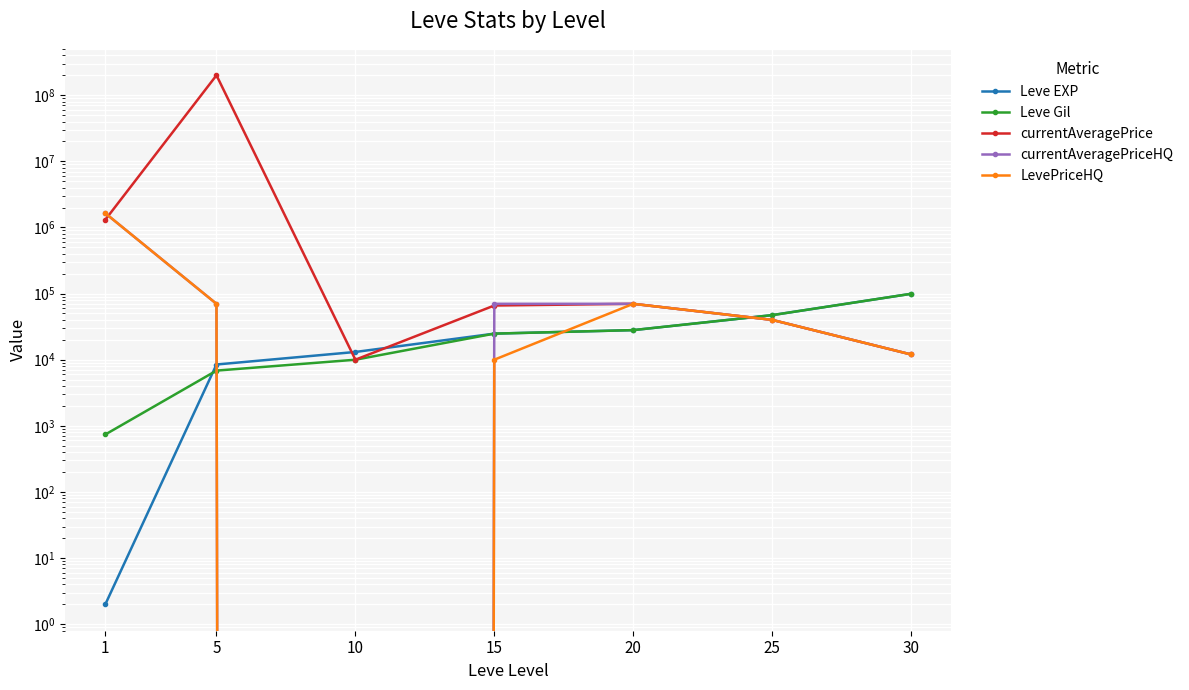

Which series has the largest range (max minus min)?

currentAveragePrice